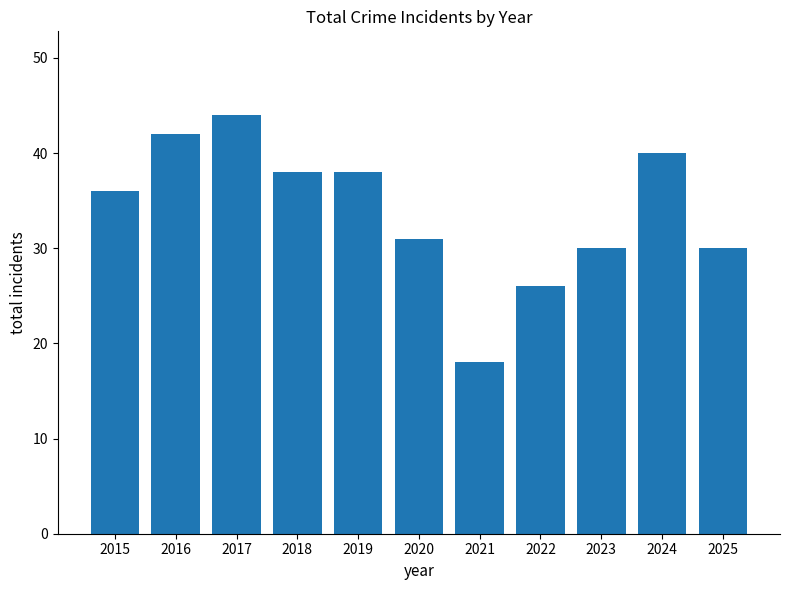

Reading left to right, transcribe all the data shown in this chart.

2015=36	2016=42	2017=44	2018=38	2019=38	2020=31	2021=18	2022=26	2023=30	2024=40	2025=30